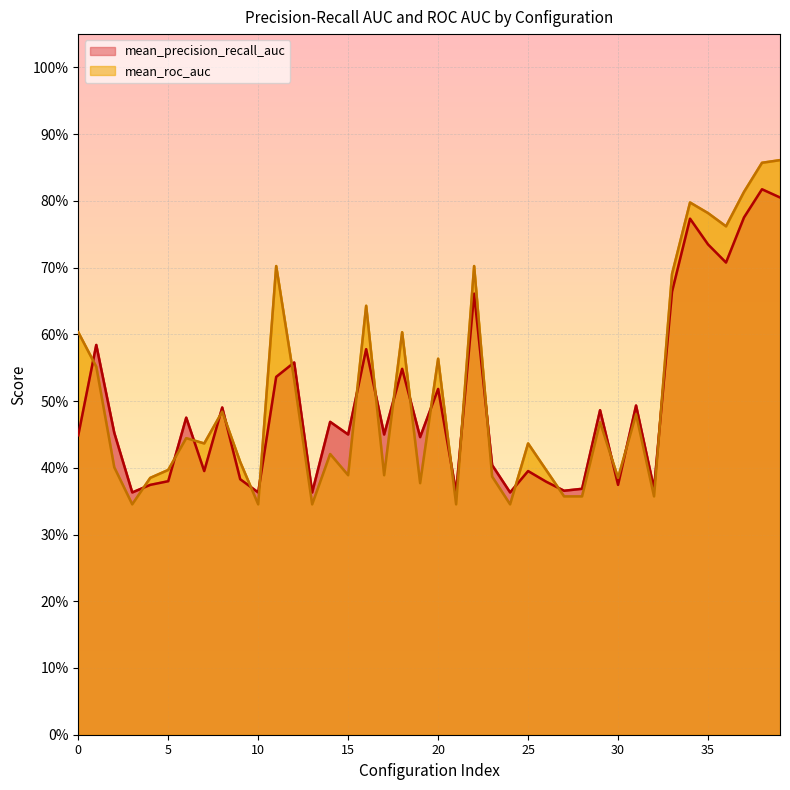

What is the minimum value shown in the chart?

0.3